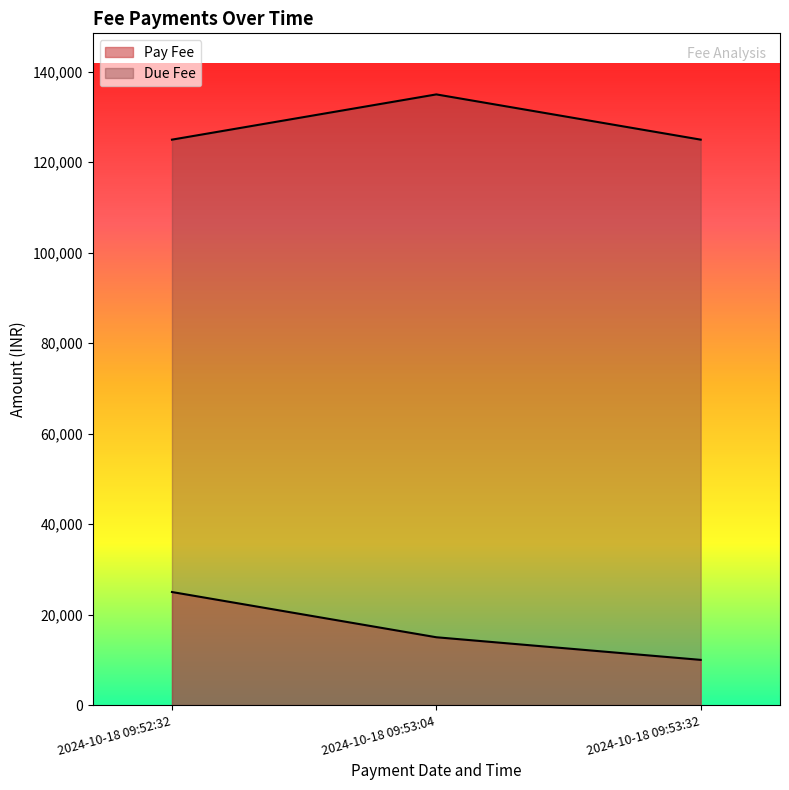

Where does the Pay Fee series first go above 15000?

2024-10-18 09:52:32